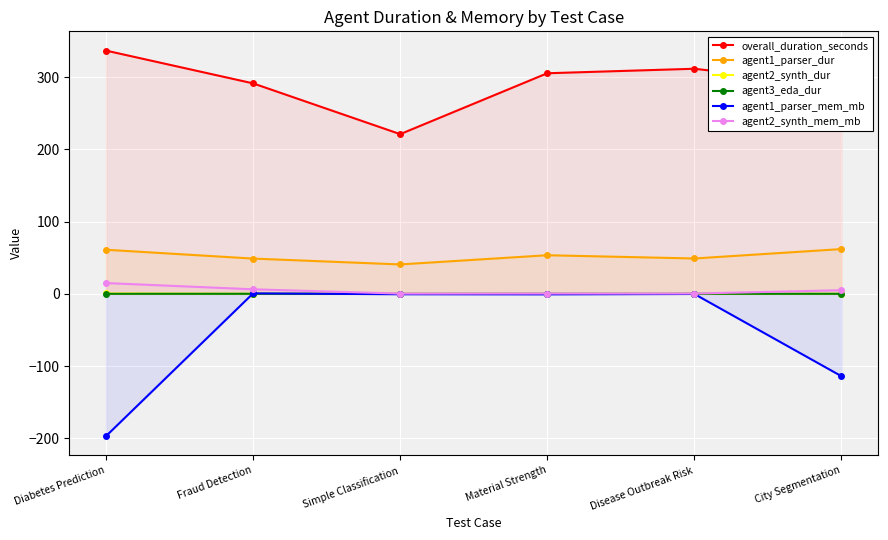

Which category has the lowest value across all series?

Diabetes Prediction